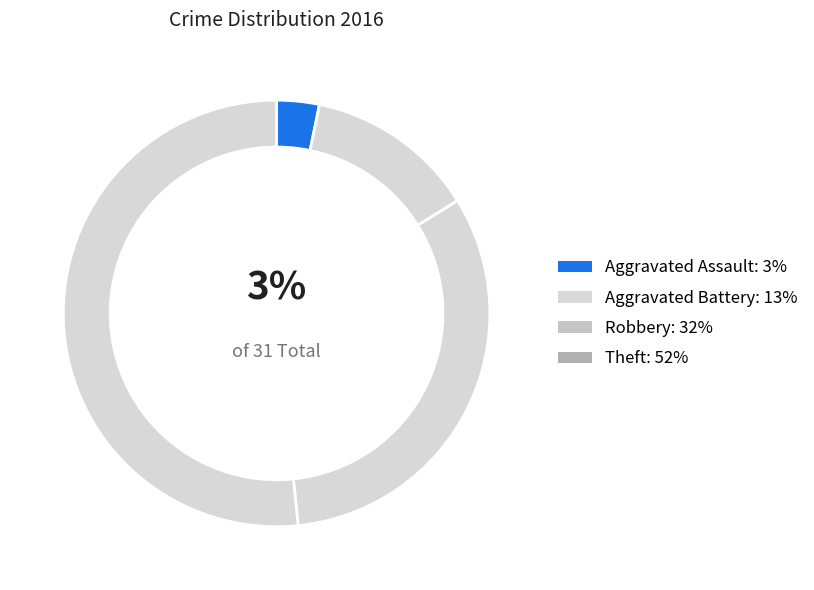

How many segments does this pie chart have?

4